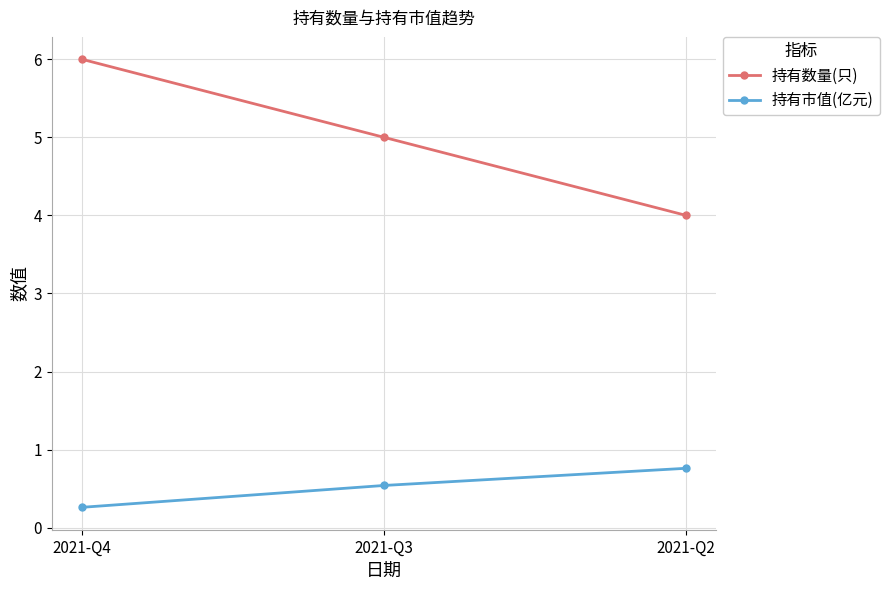

What is the difference between the highest and lowest values at 2021-Q4?

5.7